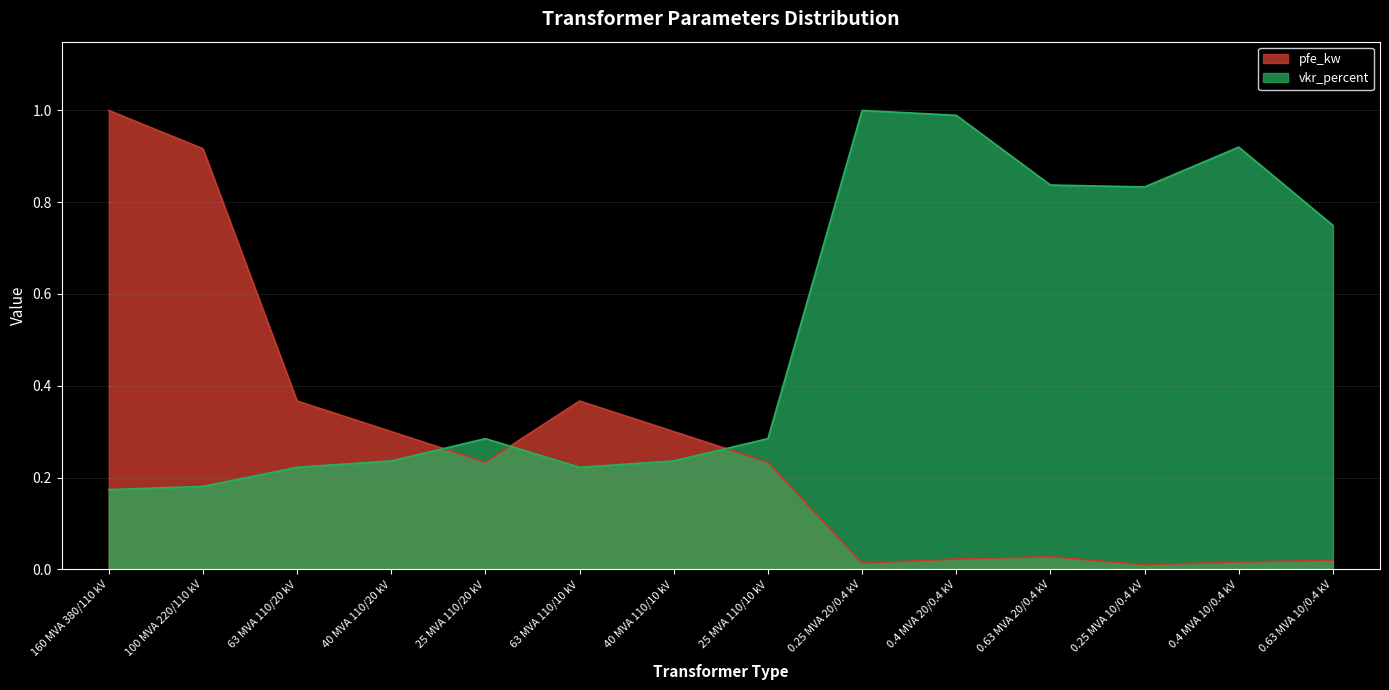

Reading right to left, extract all data points from this chart.

pfe_kw: 0.0	0.0	0.0	0.0	0.0	0.0	0.2	0.3	0.4	0.2	0.3	0.4	0.9	1.0
vkr_percent: 0.7	0.9	0.8	0.8	1.0	1.0	0.3	0.2	0.2	0.3	0.2	0.2	0.2	0.2